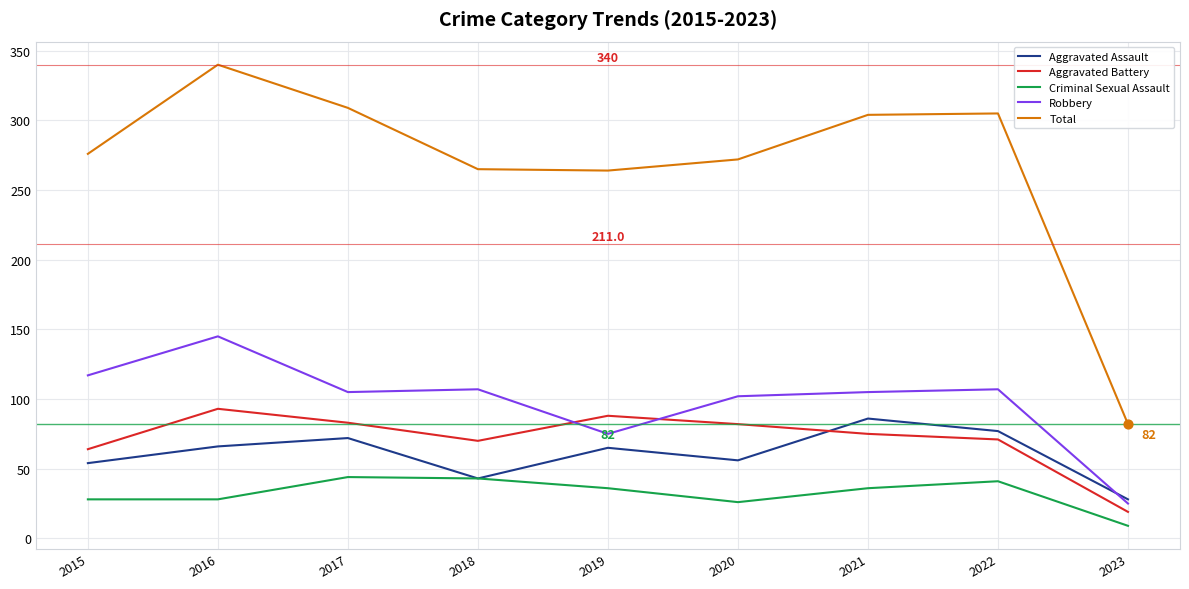

At how many categories does at least one series exceed 300?

4